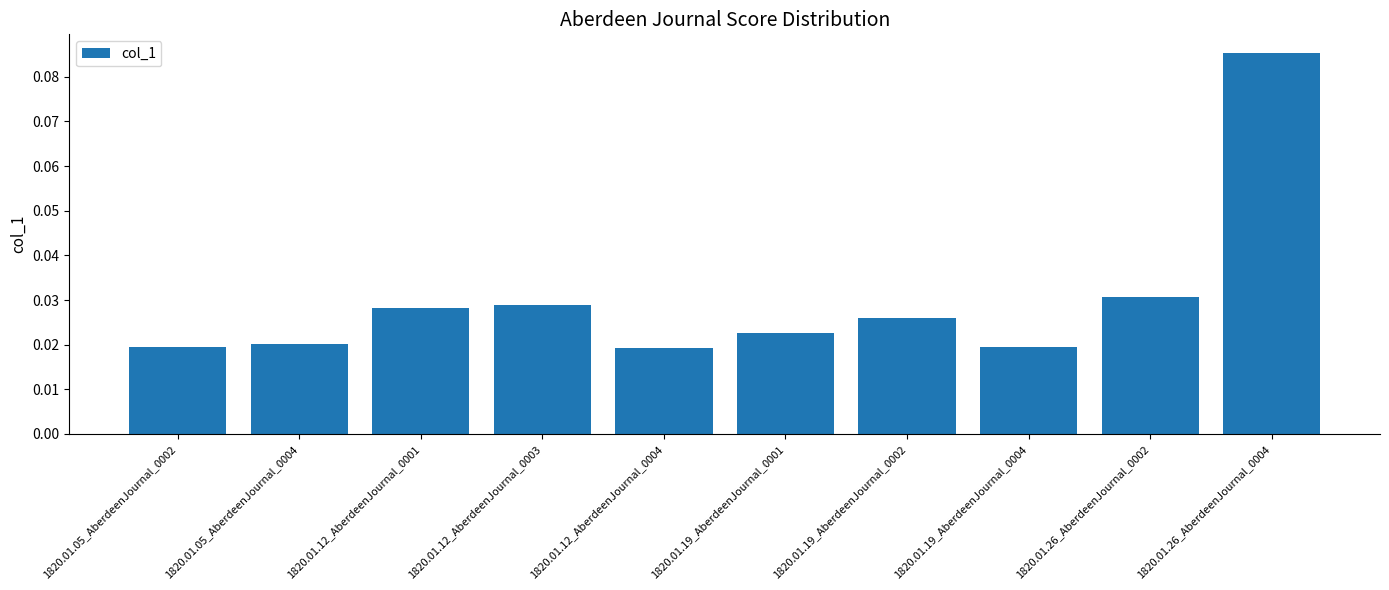

Between 1820.01.26_AberdeenJournal_0002 and 1820.01.05_AberdeenJournal_0002, which is larger?

1820.01.26_AberdeenJournal_0002